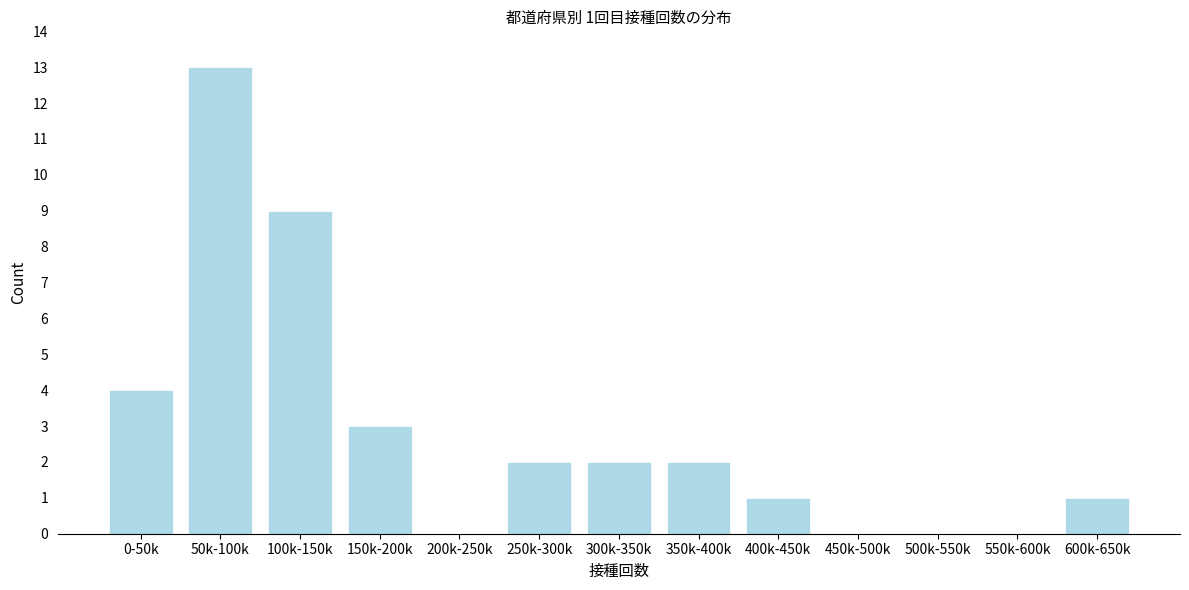

Reading left to right, what are all the values shown in this chart?

0-50k=4	50k-100k=13	100k-150k=9	150k-200k=3	200k-250k=0	250k-300k=2	300k-350k=2	350k-400k=2	400k-450k=1	450k-500k=0	500k-550k=0	550k-600k=0	600k-650k=1